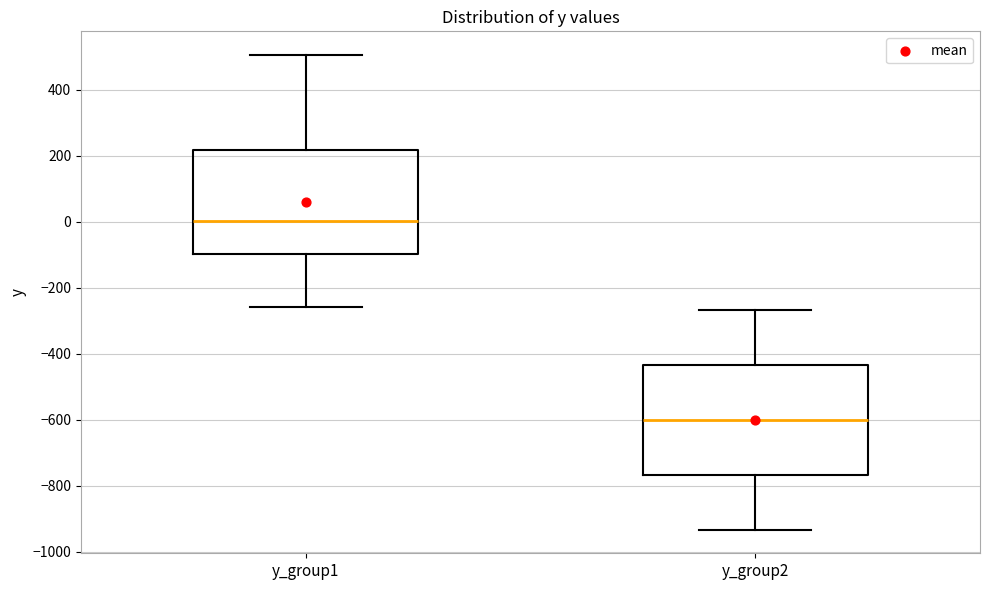

Which box has the highest median line?

y_group1